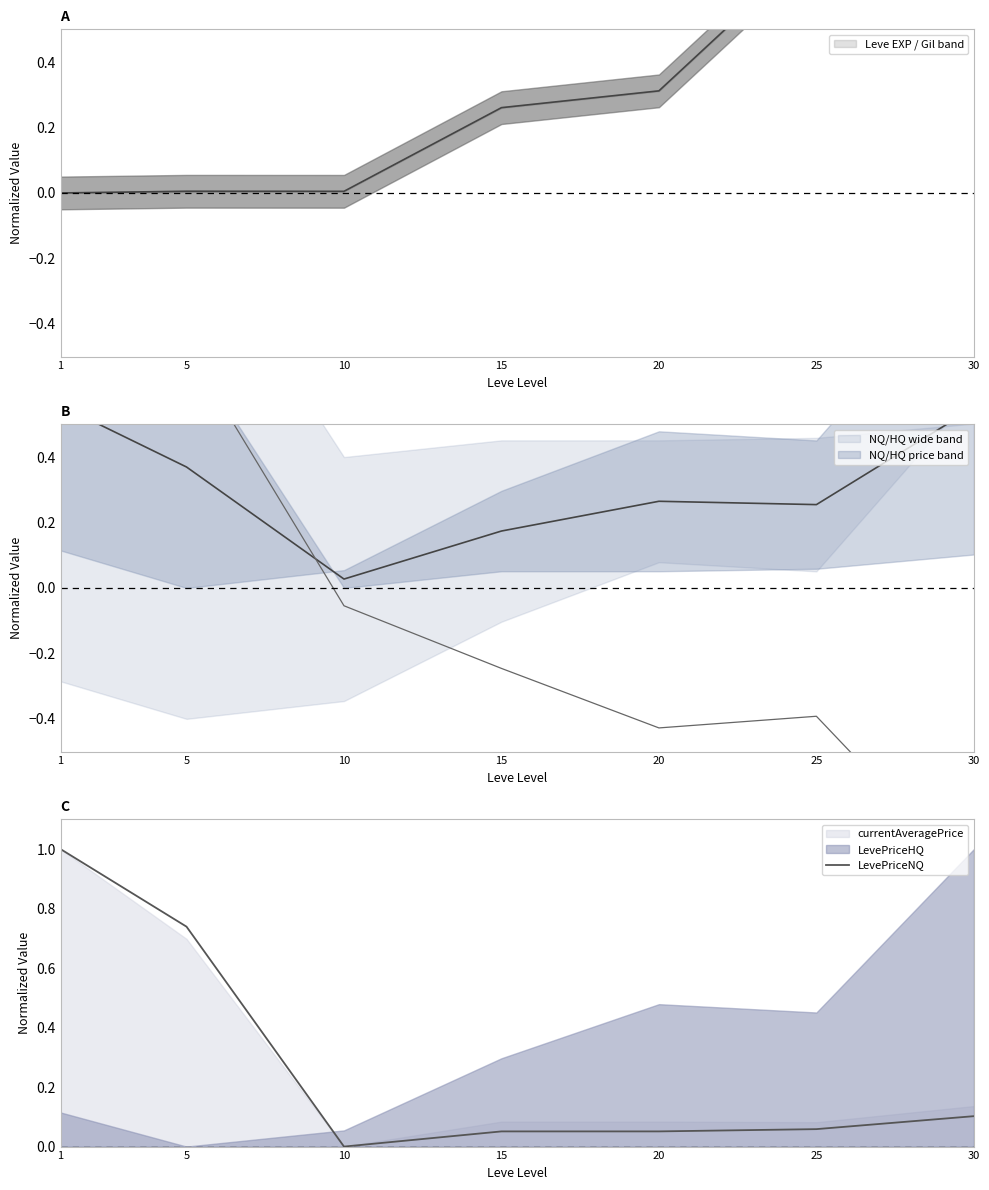

Is it true that the value at 1 is 1.7?

False